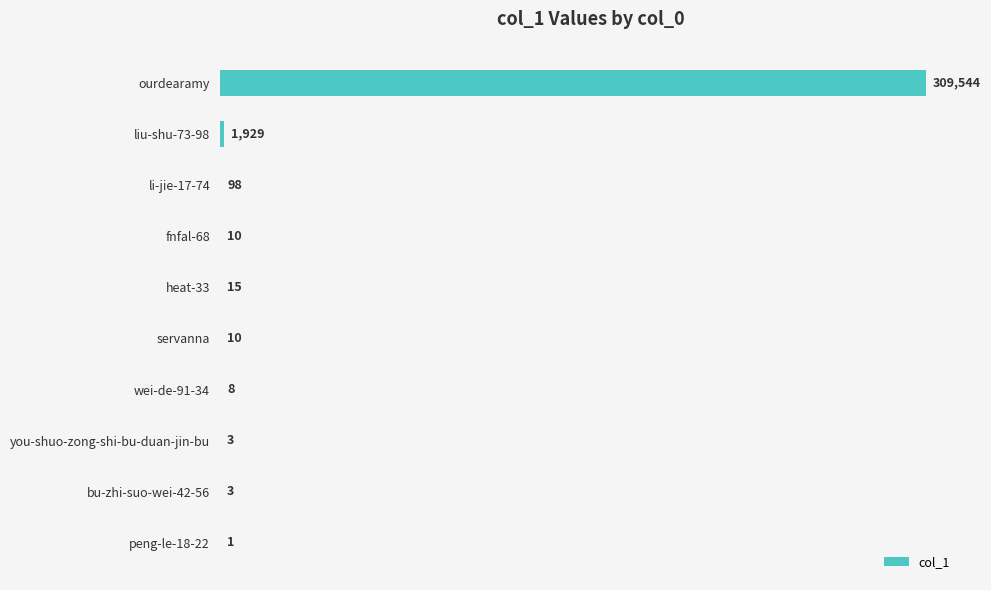

True or false: the data shows 1929 at liu-shu-73-98.

True